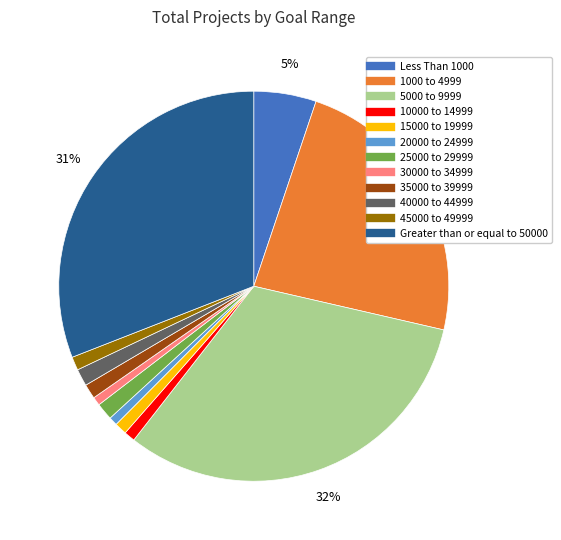

Do 40000 to 44999 and 1000 to 4999 together represent more than half of the pie?

No